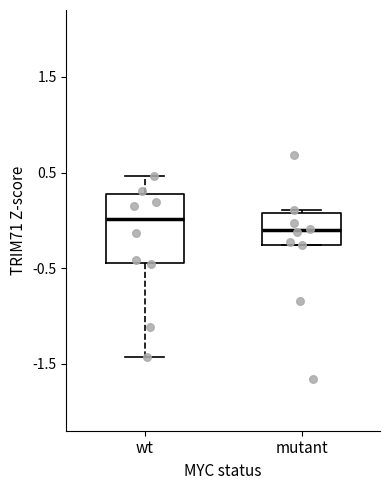

Reading left to right, transcribe this box plot: for each box, give where its median line is, the range the box spans, and where its two whiskers end, as read against the y-axis. The values are not printed on the chart, so give them approximately, as read against the axis.

wt: median 0.0, box -0.4 to 0.3, whiskers -1.4 to 0.5
mutant: median -0.1, box -0.3 to 0.1, whiskers -0.3 to 0.1 (just above the box's upper edge)